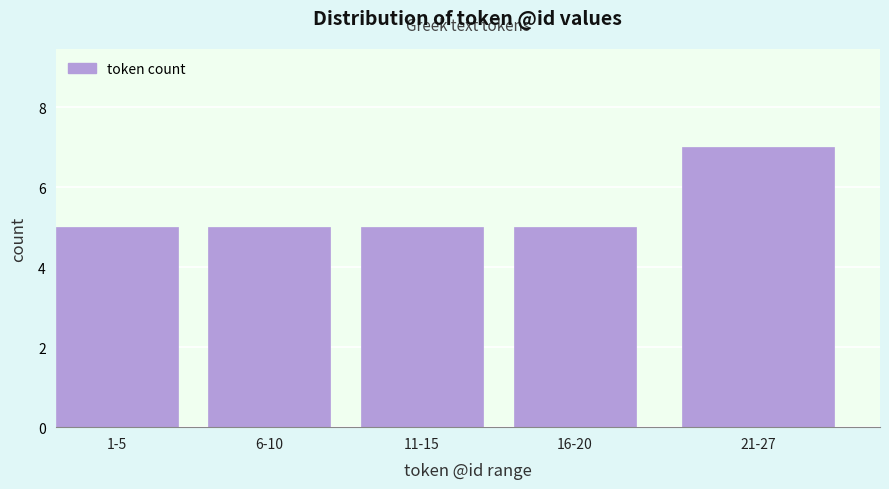

Reading right to left, what are all the values shown in this chart?

21-27=7	16-20=5	11-15=5	6-10=5	1-5=5